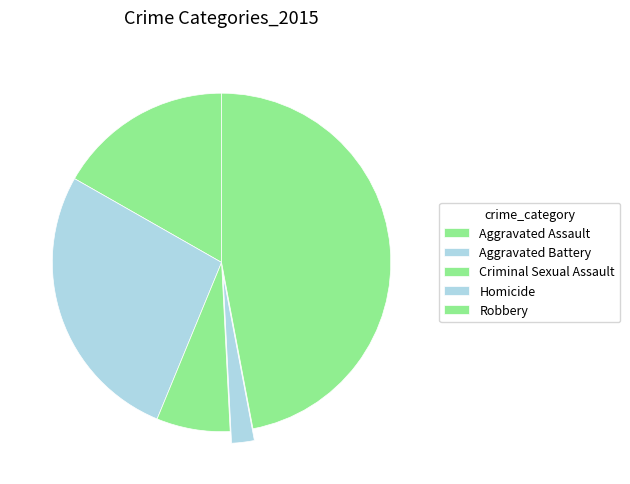

How many slices are in this pie chart?

5